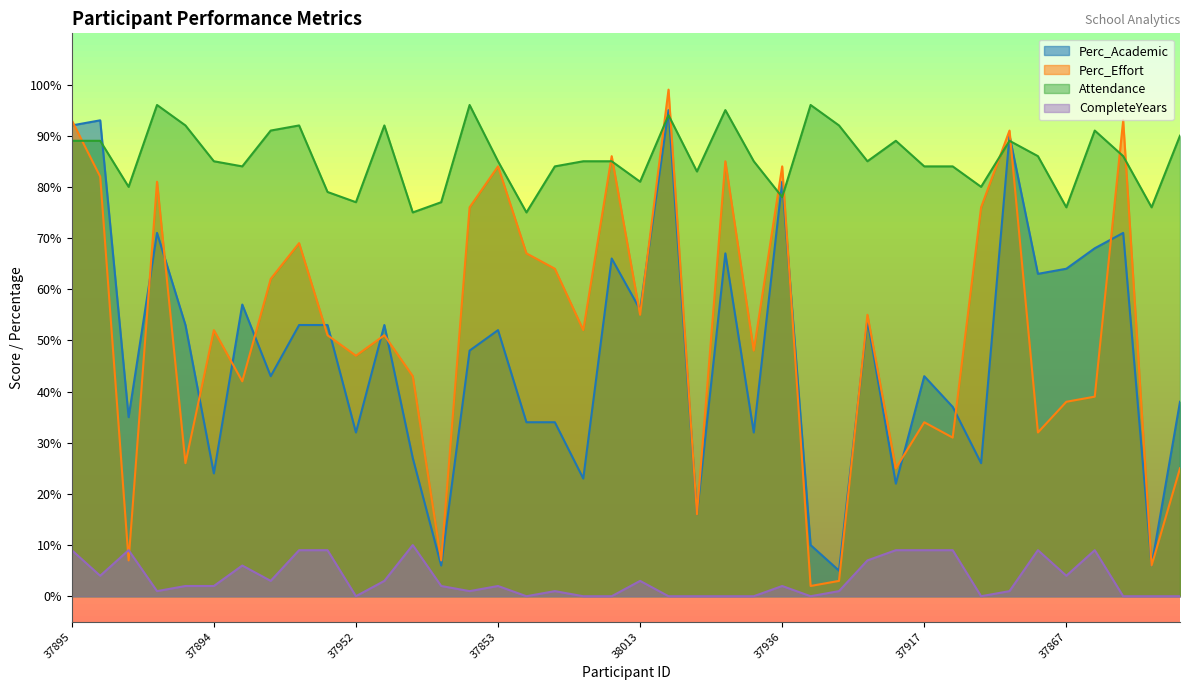

Which series changed the most between 37998 and 37956?

Perc_Effort